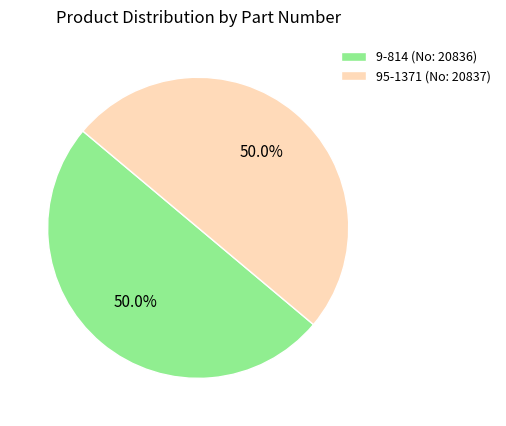

How many segments does this pie chart have?

2